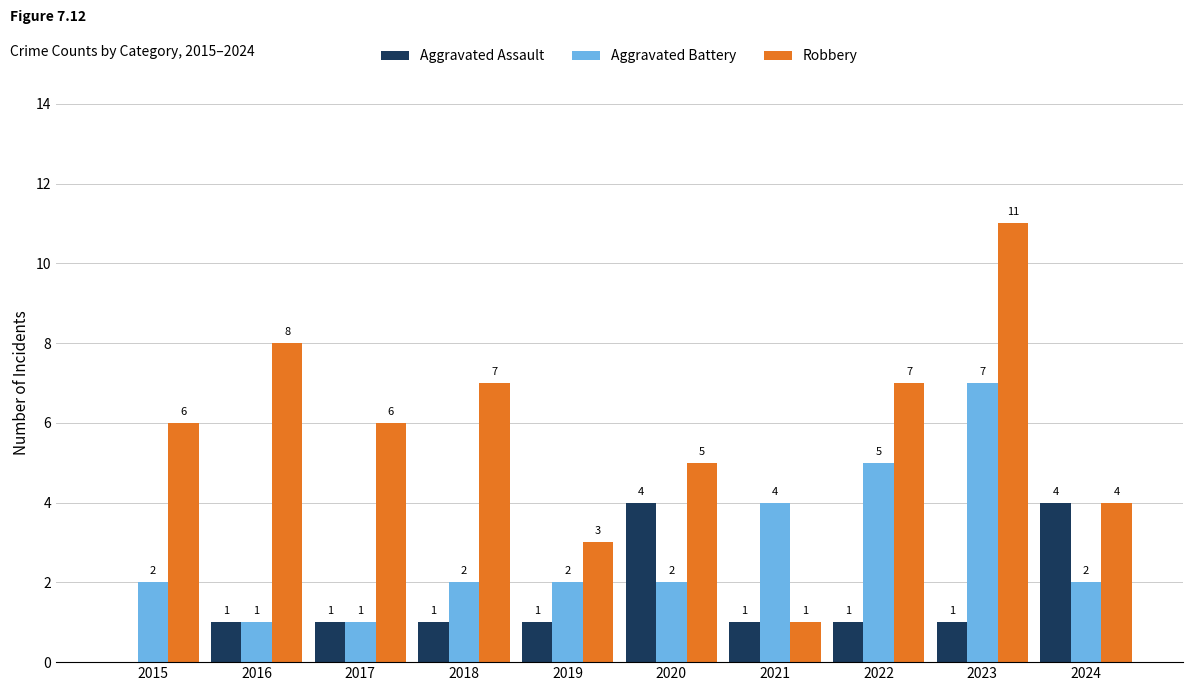

What is the sum of the Aggravated Battery values at 2018 and 2020?

4